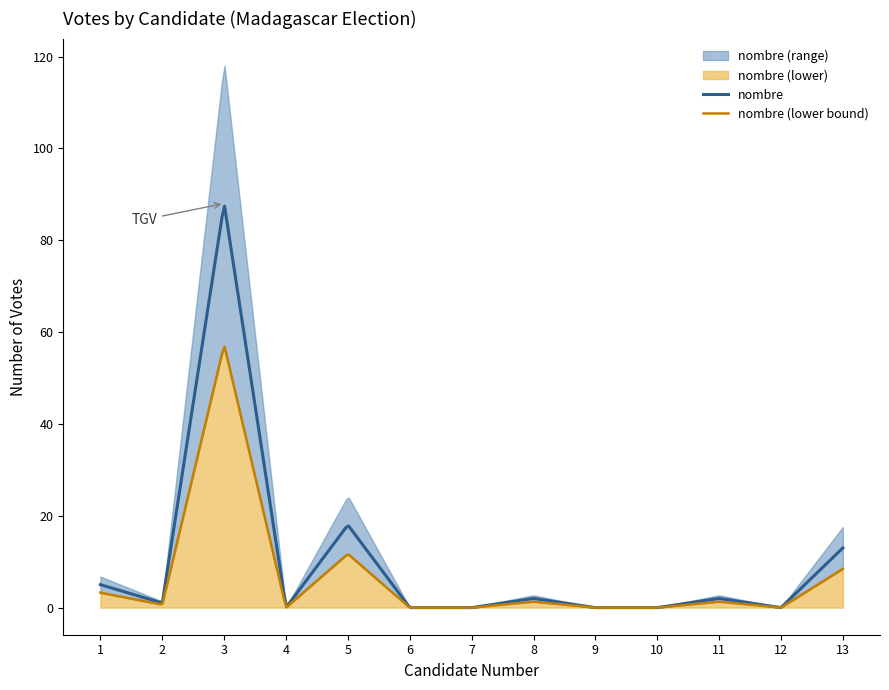

What is the greatest value displayed?

88